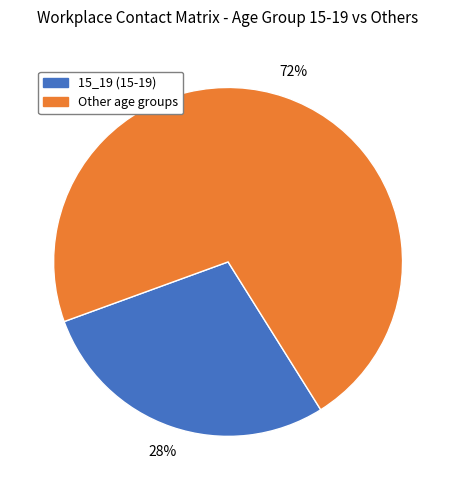

Do 15_19 (15-19) and Other age groups together represent more than half of the pie?

Yes